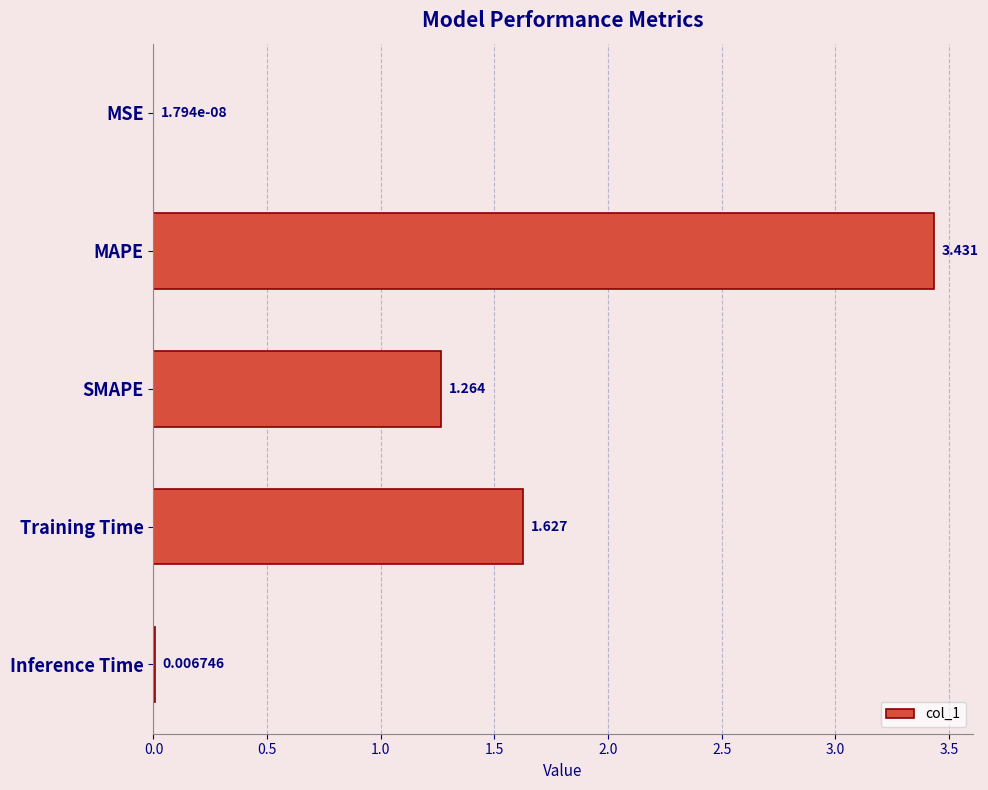

Where is the data nearest to the value 1?

SMAPE